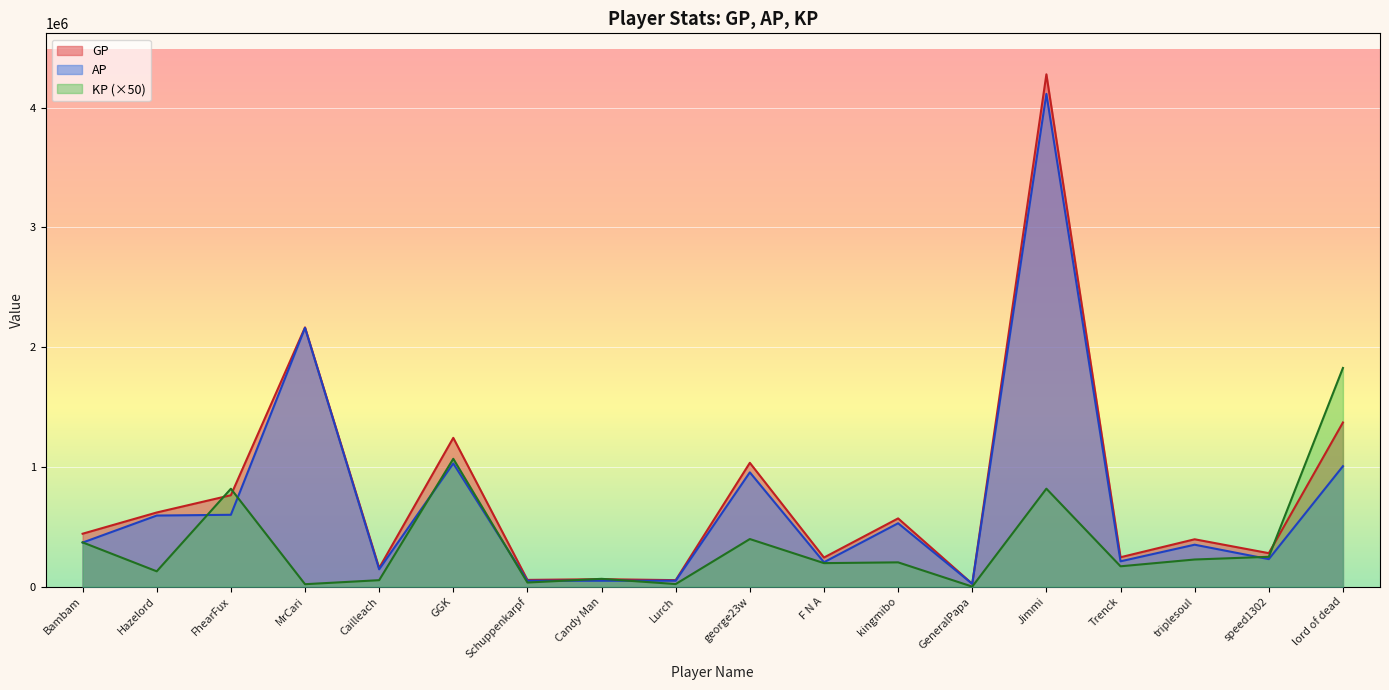

What is the highest value of the AP series?

4115335.0